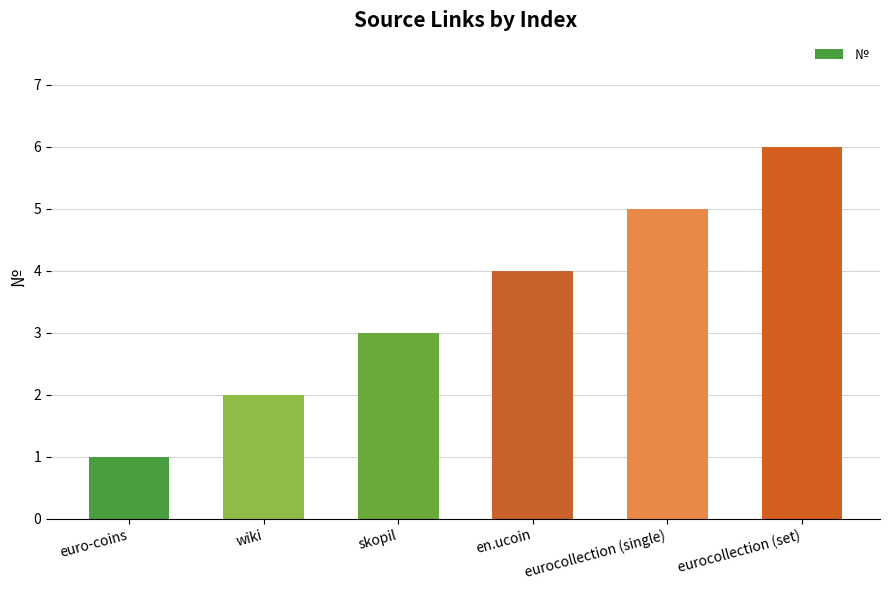

True or false: the data shows 1 at eurocollection (single).

False